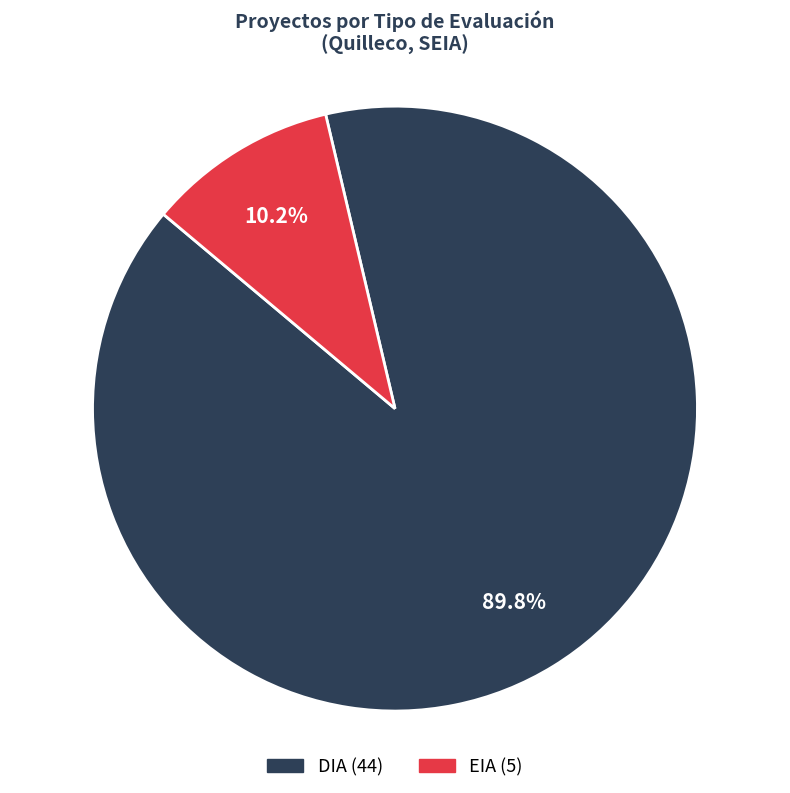

Which slice is the largest?

DIA